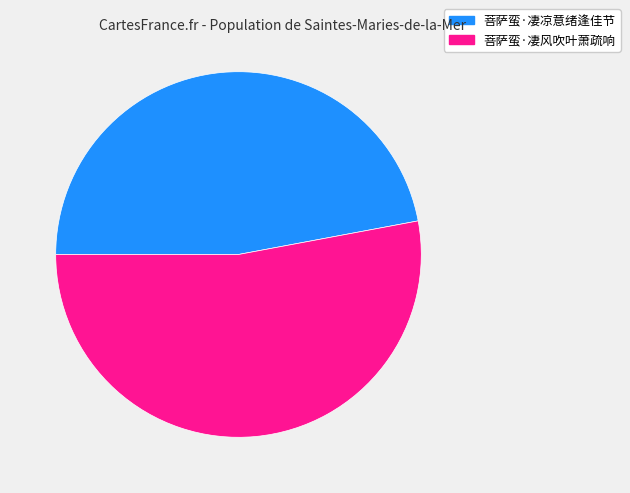

Which category has the smallest portion of the pie?

菩萨蛮·凄凉意绪逢佳节